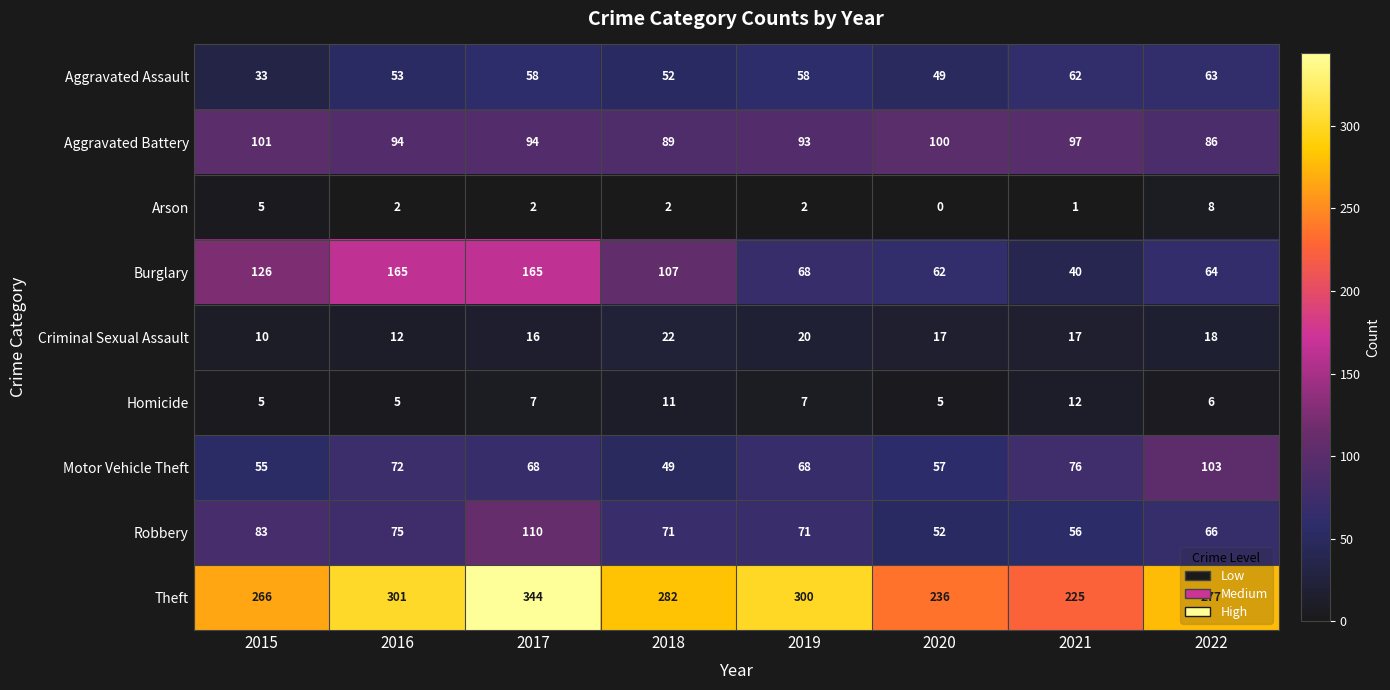

Is it true that Homicide equals 8 at 2022?

False